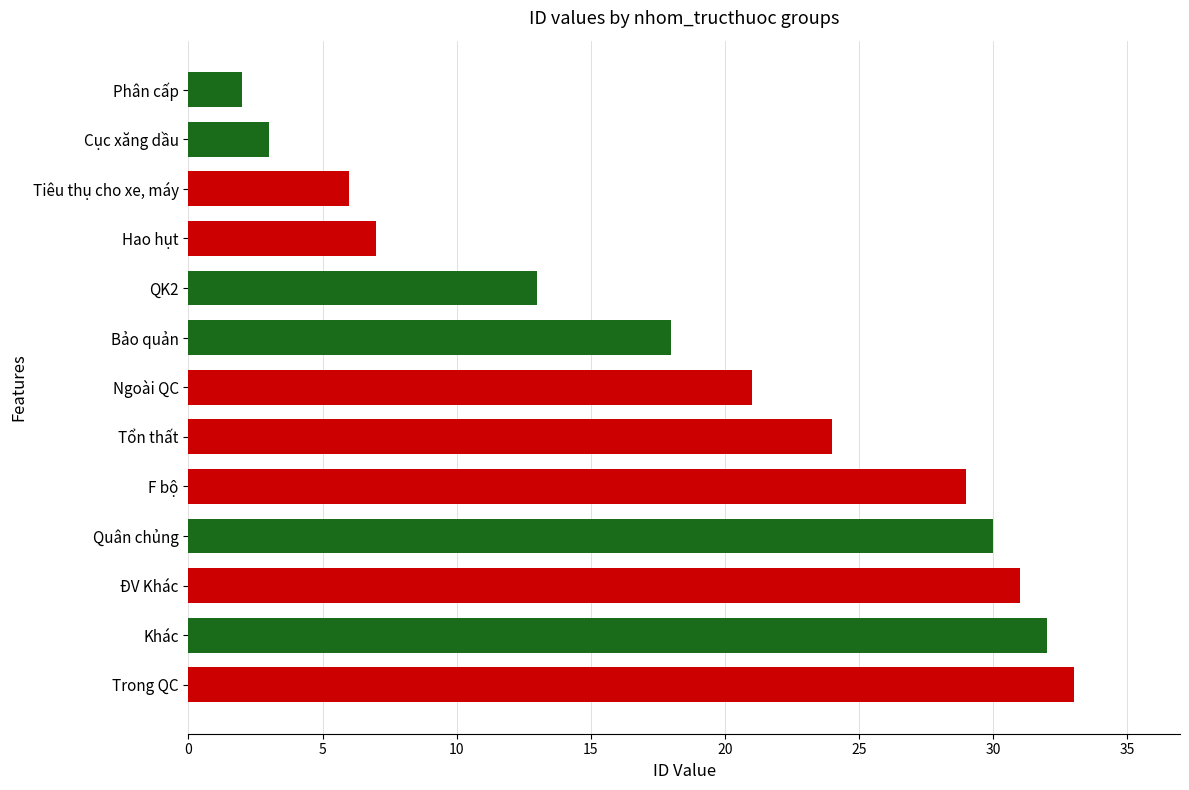

What is the change in value from Ngoài QC to Tiêu thụ cho xe, máy?

-15